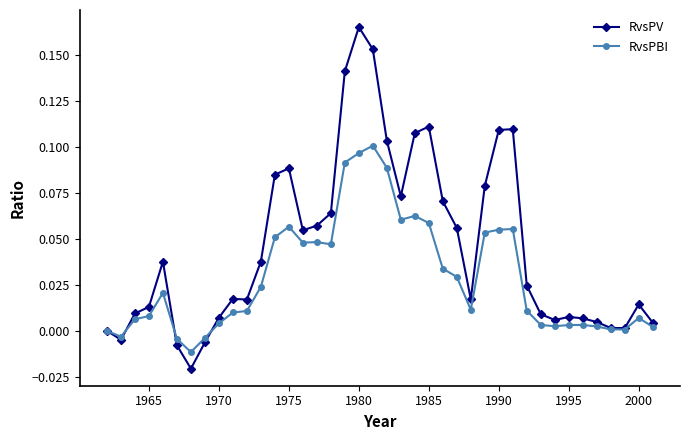

True or false: RvsPV has more than 0 points higher than both neighbors.

True